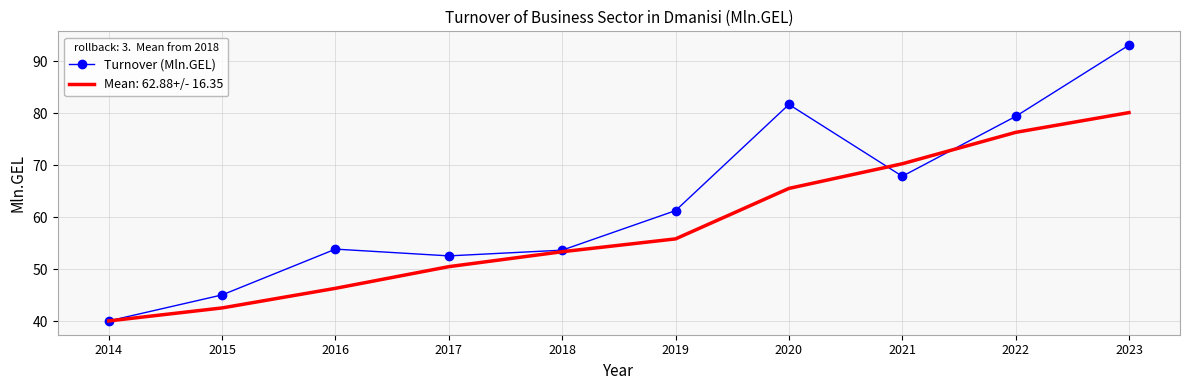

List the series in order of their overall mean, highest first.

Turnover (Mln.GEL), Mean: 62.88+/- 16.35